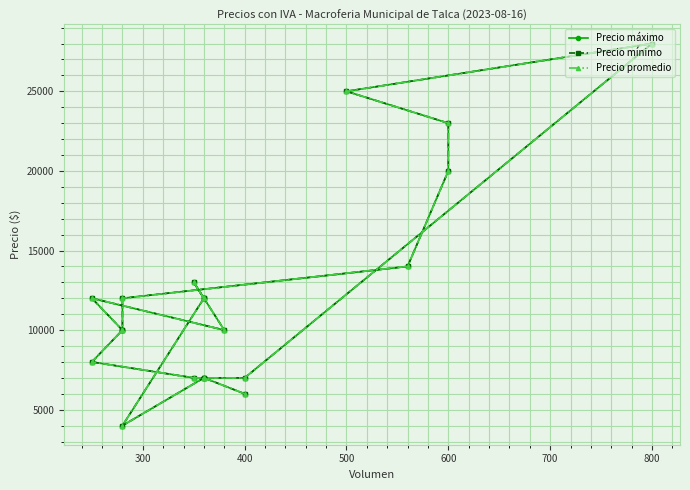

The value of Precio promedio at 800 is 18168. True or false?

False